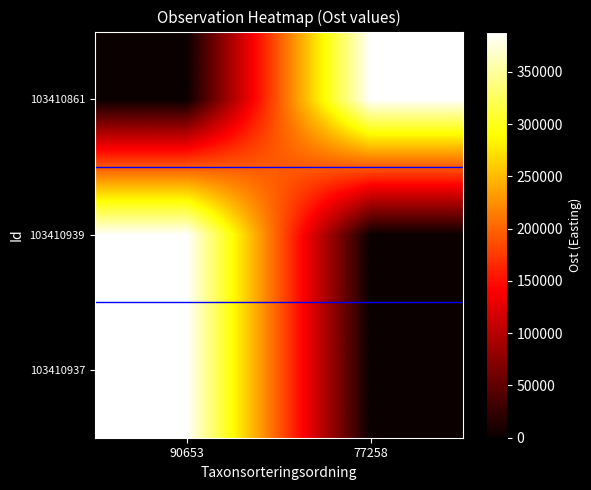

Reading left to right, transcribe all the data shown in this chart.

103410937: 90653=388321.6	77258=0.0
103410939: 90653=388450.2	77258=0.0
103410861: 90653=0.0	77258=388329.5